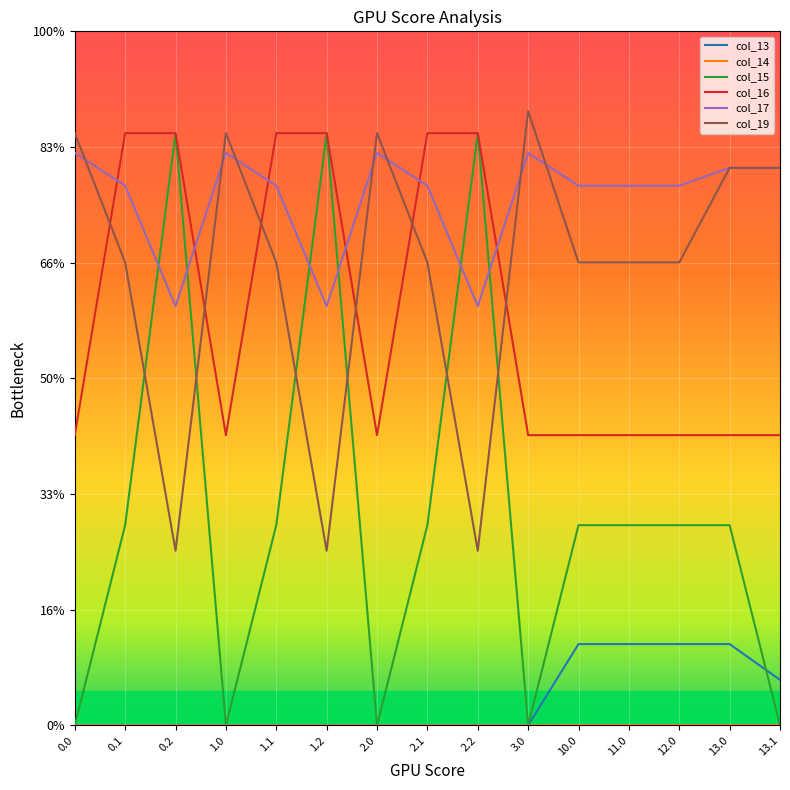

True or false: col_17 and col_15 intersect in this chart.

True